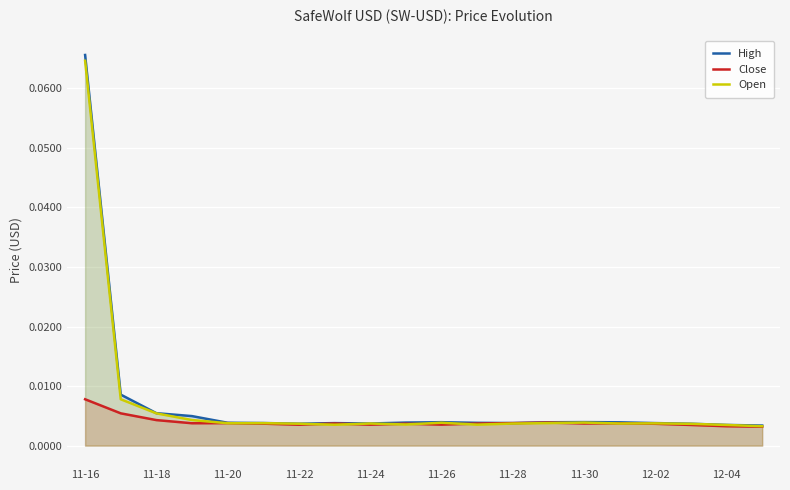

Which series has the largest range (max minus min)?

High